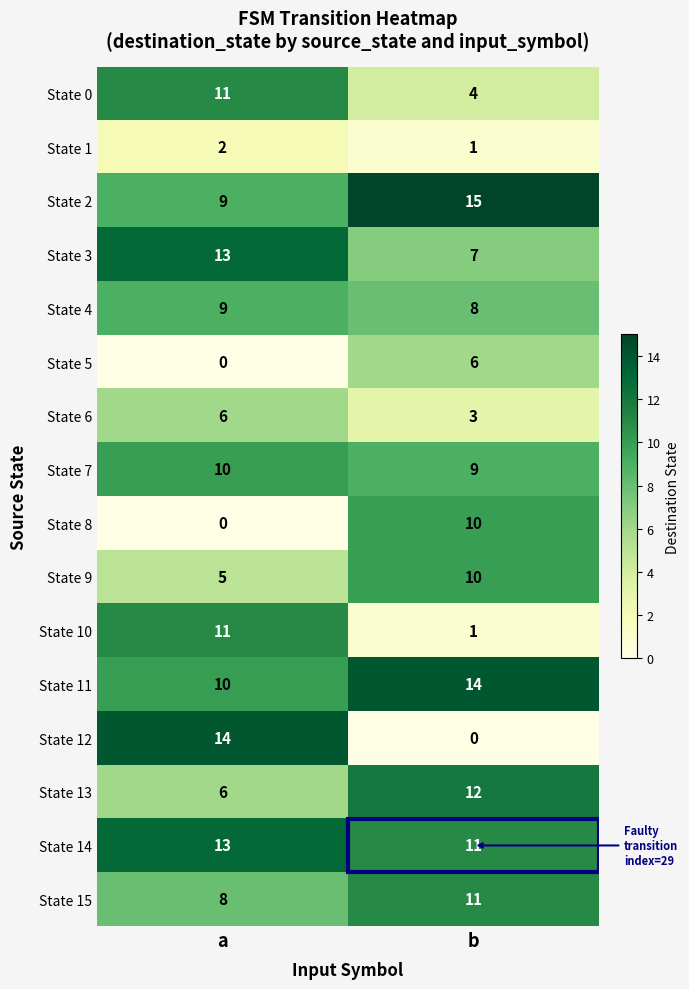

What is the sum of all State 12 values?

14